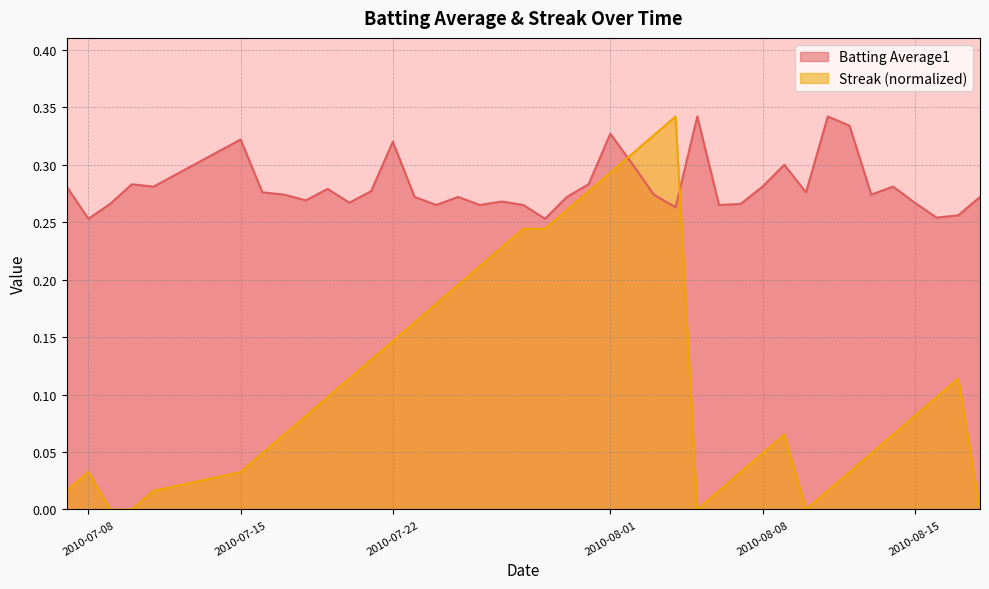

What is the average value of the Streak series?

0.1